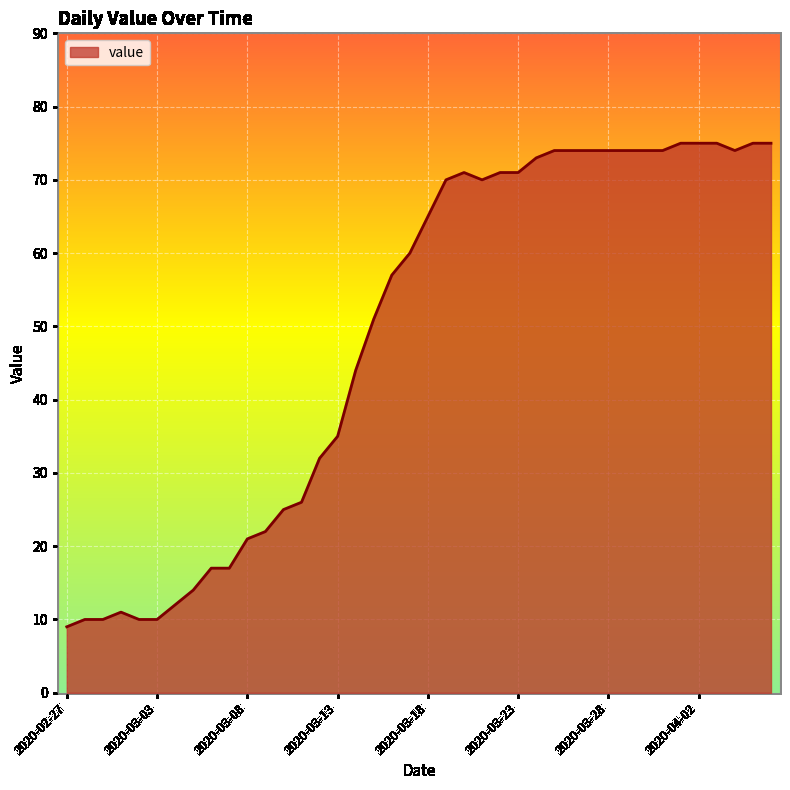

What is the smallest value displayed?

9